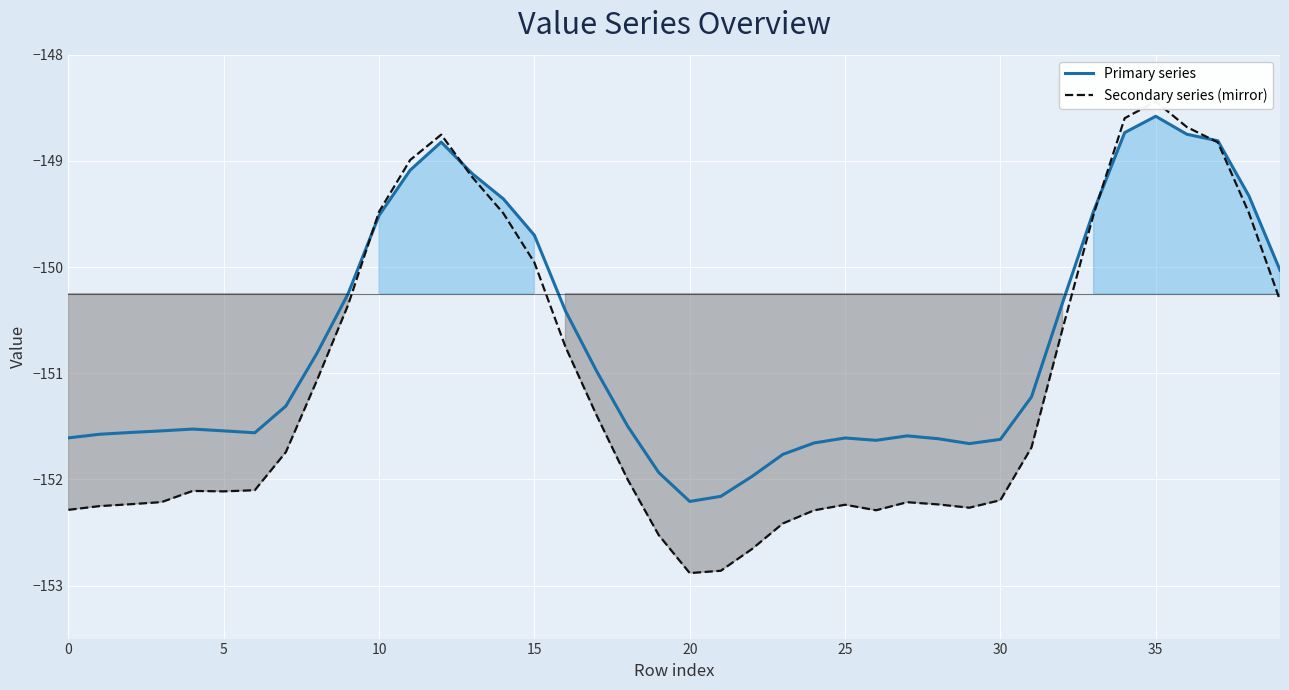

What is the difference between the maximum and minimum values in the Secondary series (mirror) series?

4.4